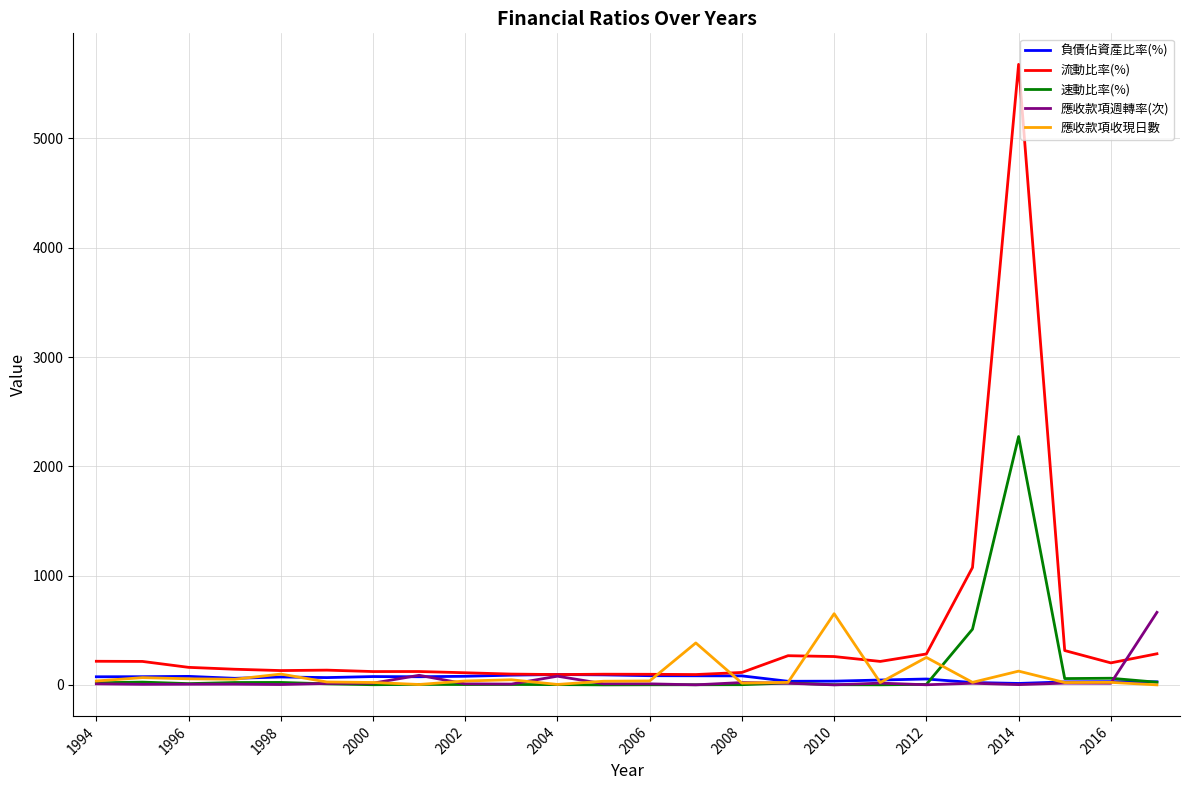

Which series has the largest range (max minus min)?

流動比率(%)